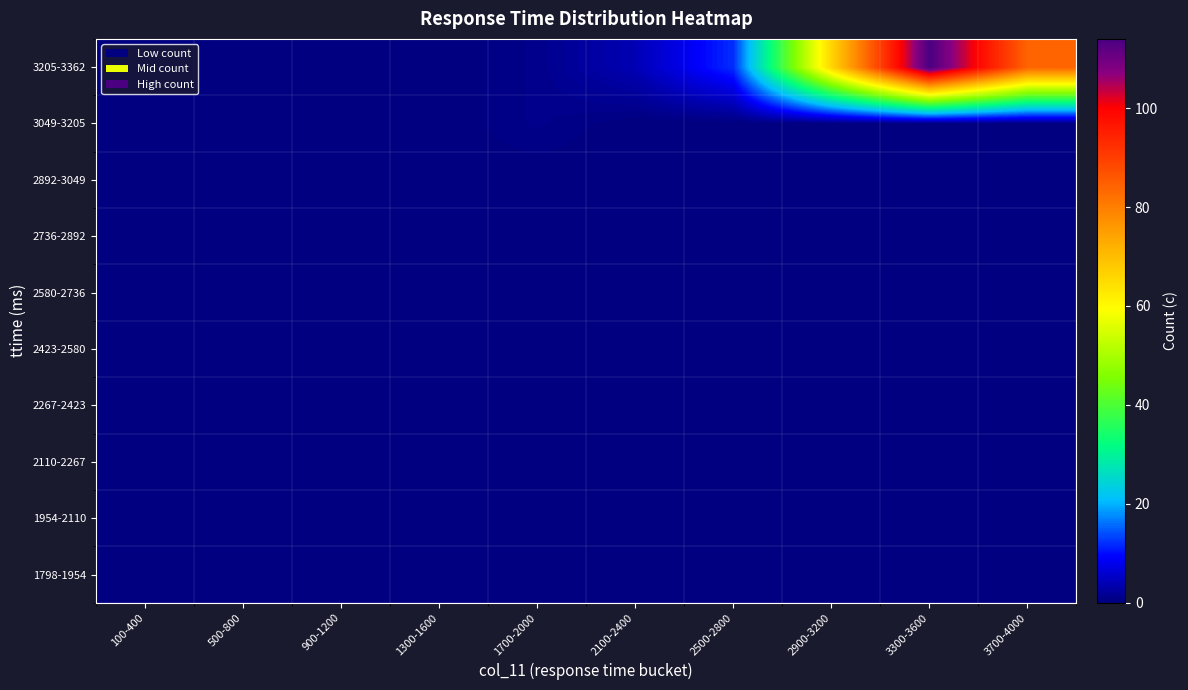

At how many categories does at least one series exceed 23?

3